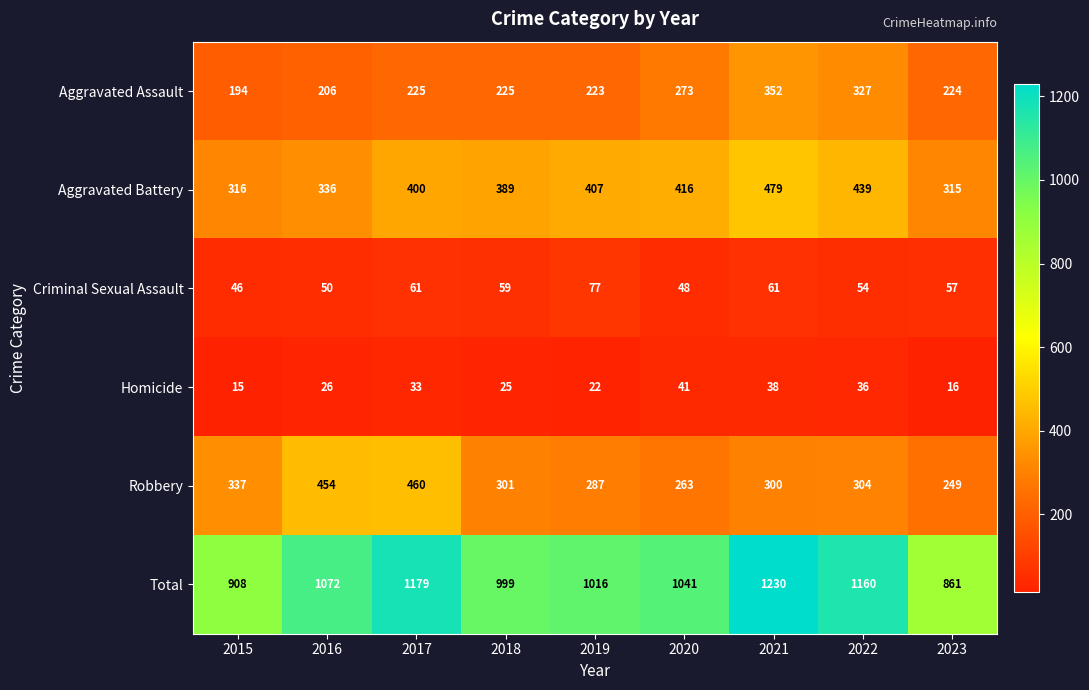

What is the difference between the highest and lowest values at 2023?

845